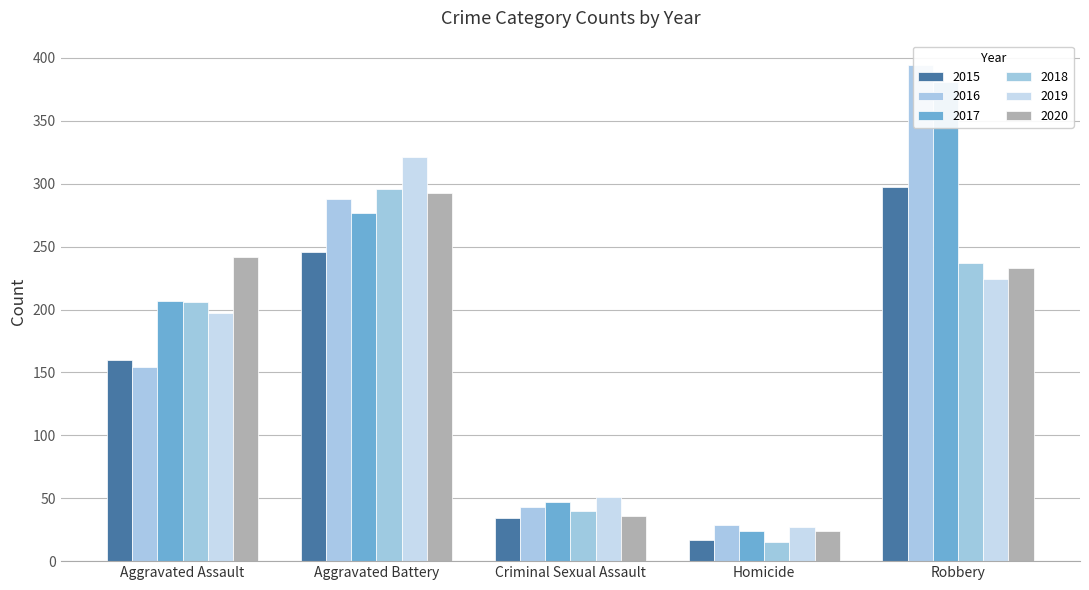

How many values in the 2020 series exceed 233?

2